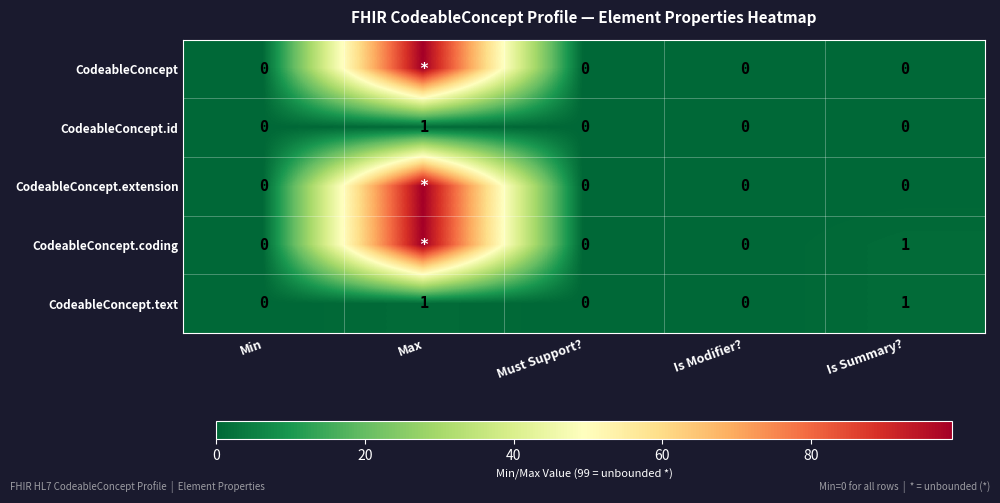

The value of CodeableConcept at Is Summary? is -41. True or false?

False